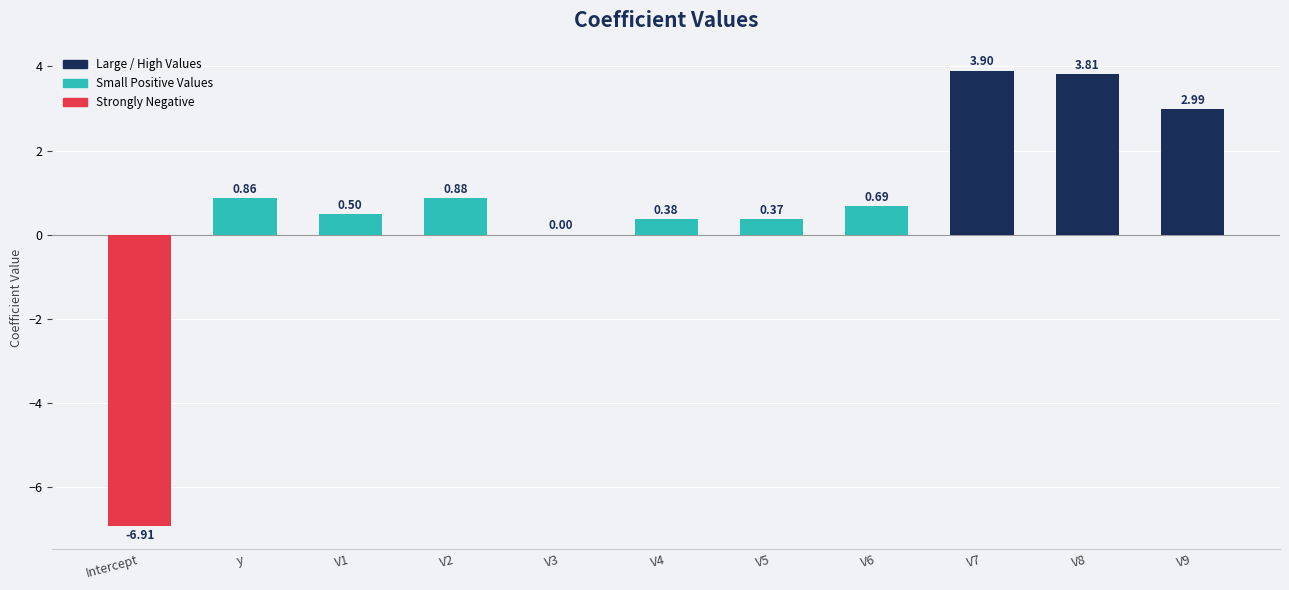

Count the number of categories in the chart.

11